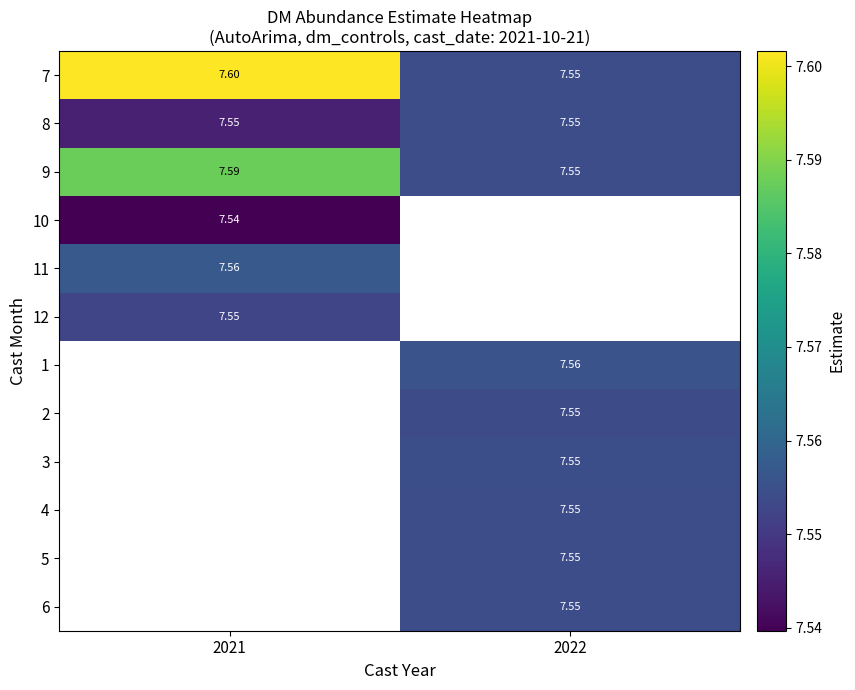

True or false: 8 has a value of 7.5 at 2021.

True